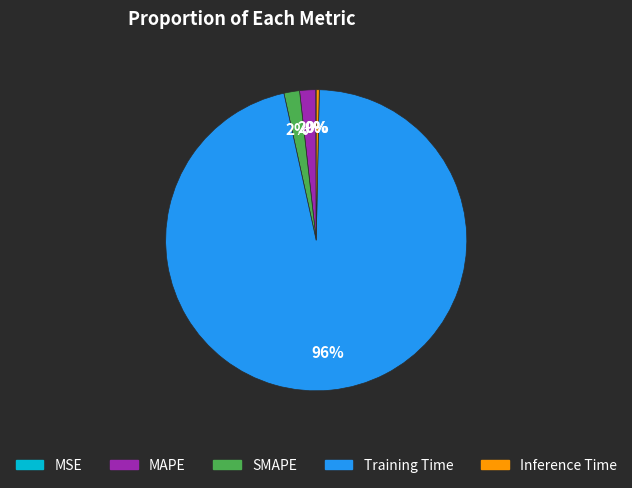

Is there a majority slice in this chart?

Yes